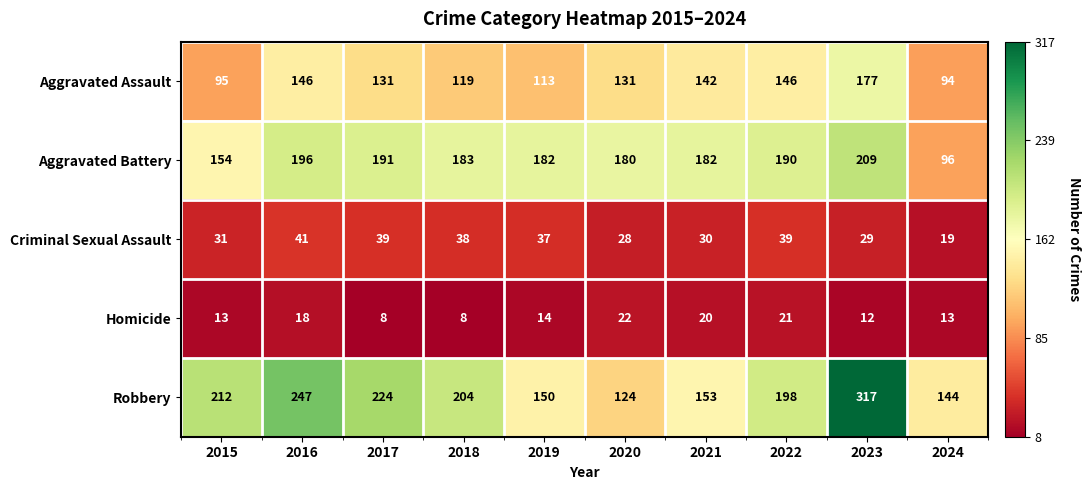

Which label corresponds to the largest value in the chart?

2023